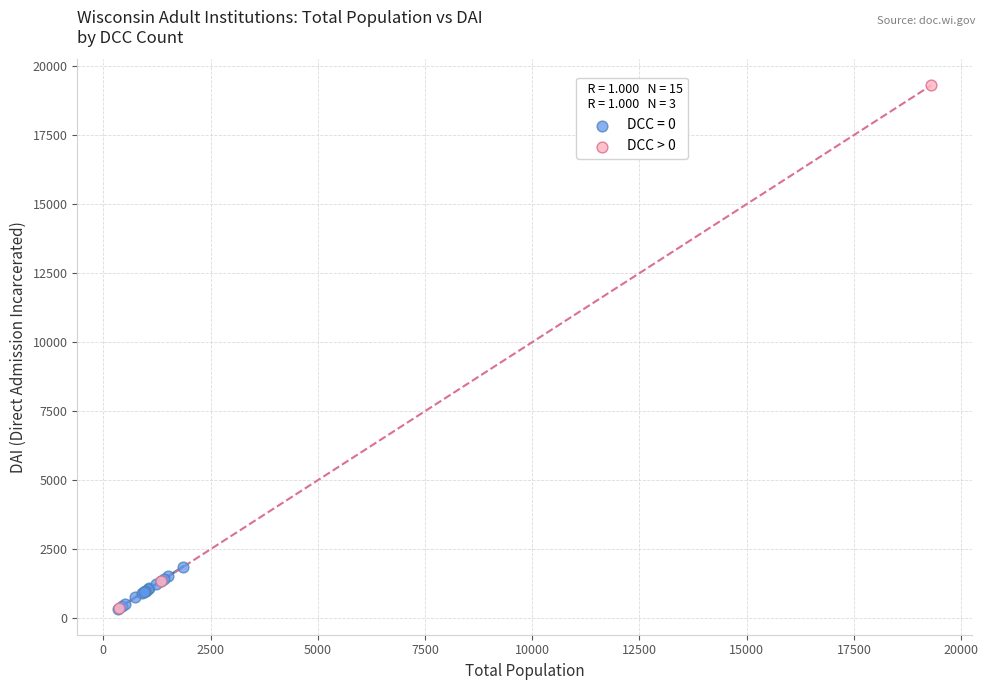

Which series reaches the maximum Y coordinate?

DCC > 0